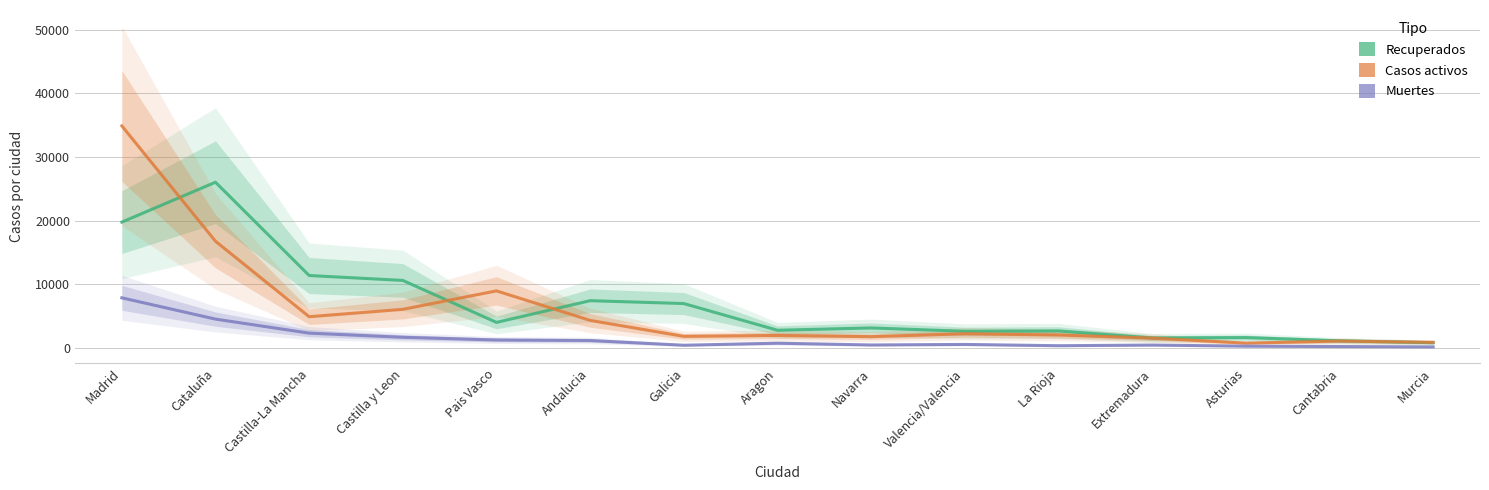

What is the sum of the Muertes values at Castilla-La Mancha and Valencia/Valencia?

2807